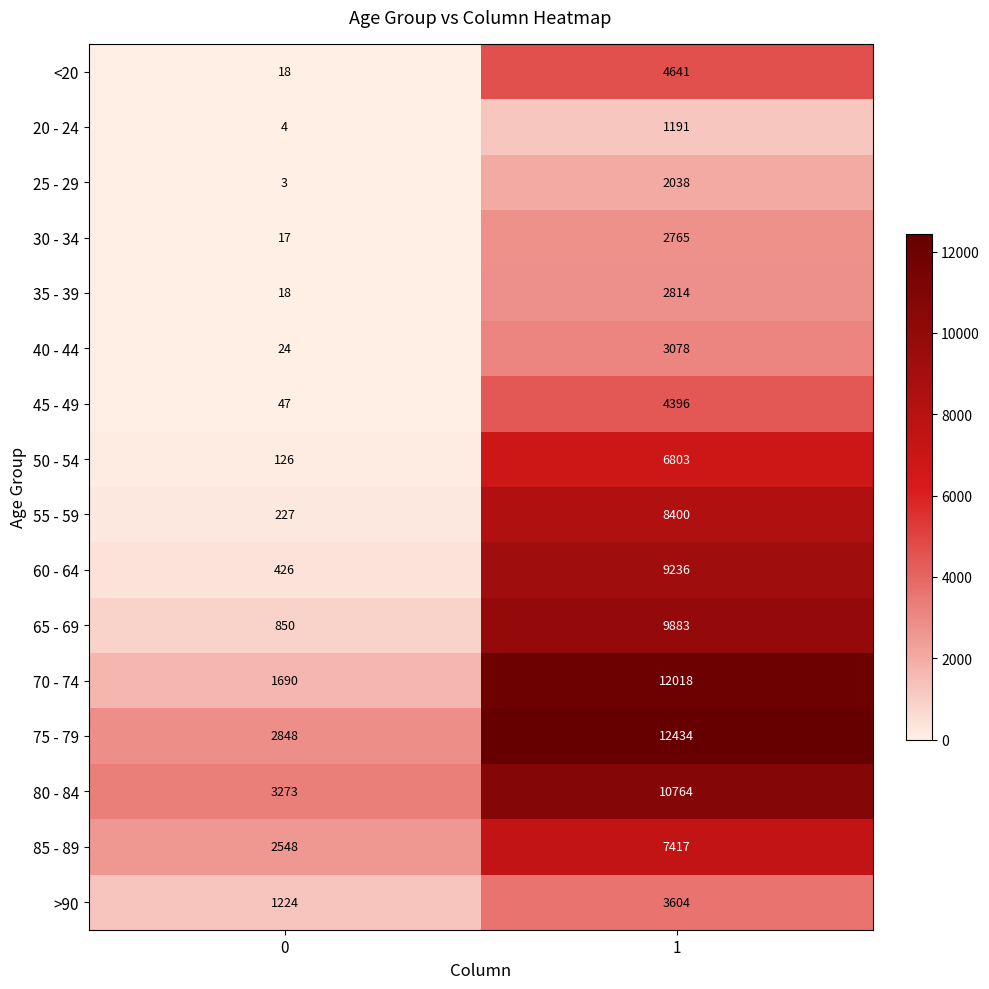

What value does the 25 - 29 series have at 1?

2038